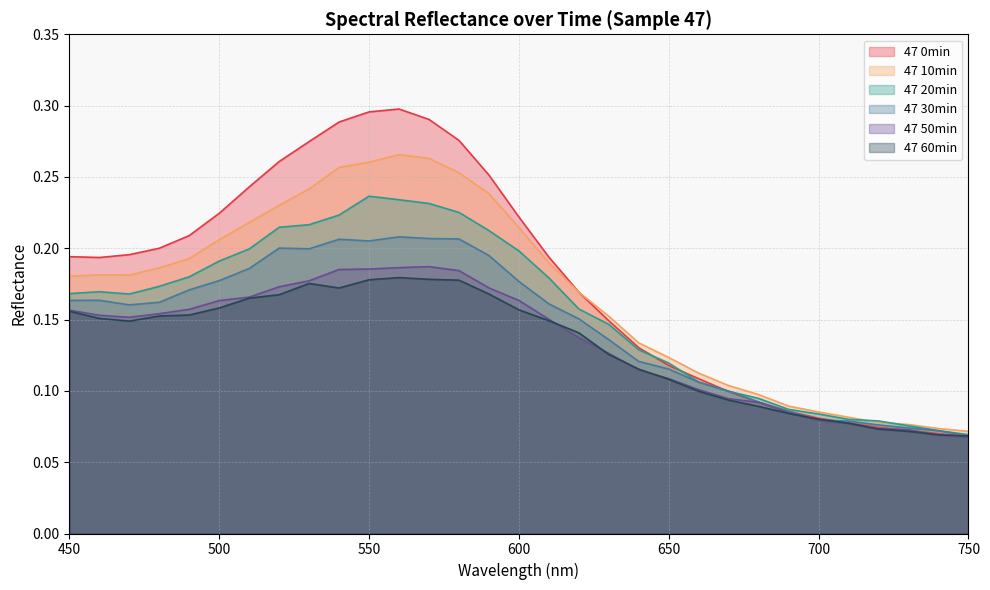

What are all the series names shown in the legend?

47 0min, 47 10min, 47 20min, 47 30min, 47 50min, 47 60min